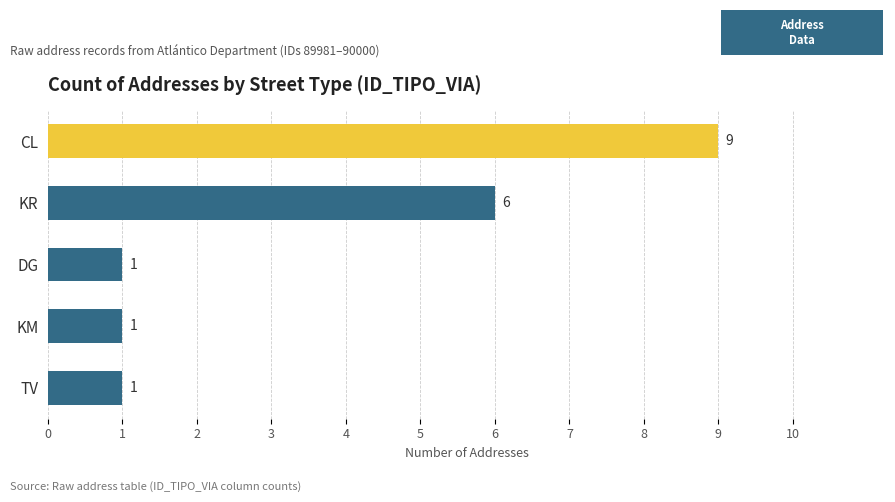

At which label is the value closest to 5?

KR